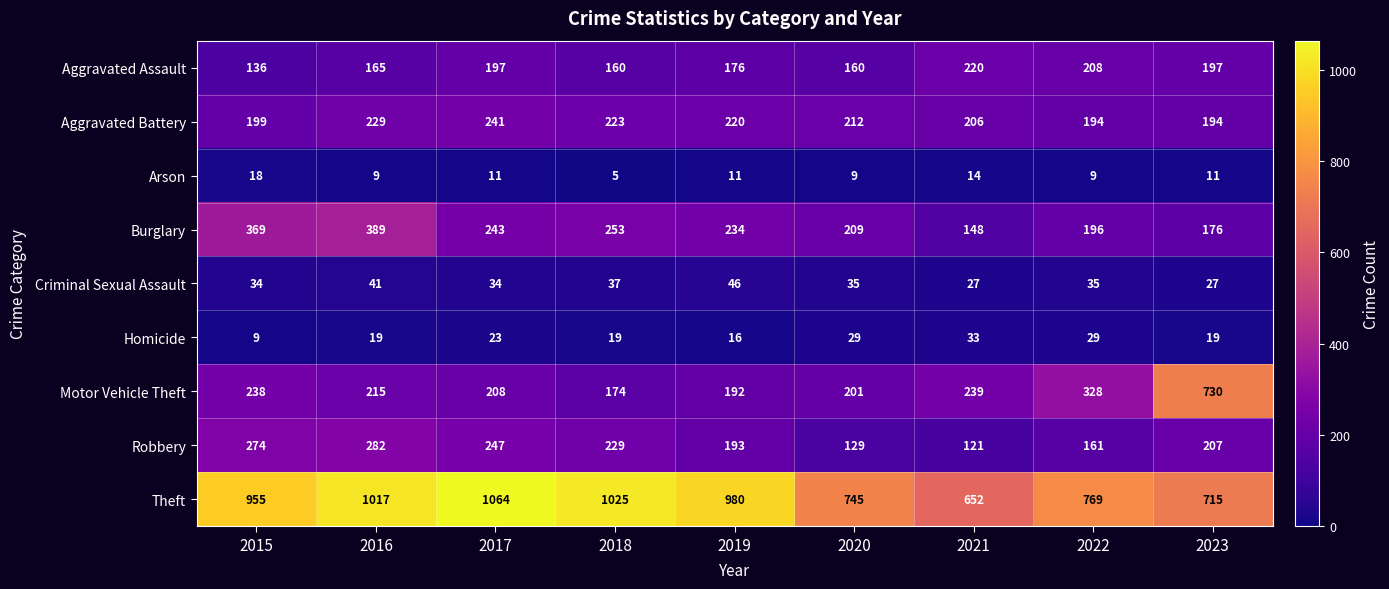

True or false: Criminal Sexual Assault has a value of 41 at 2016.

True